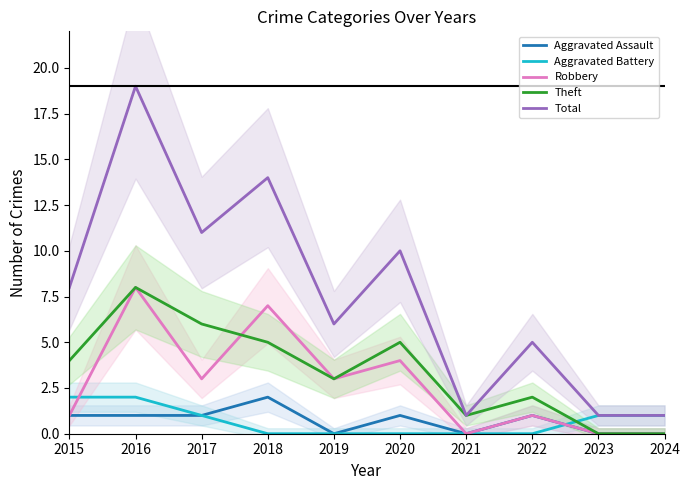

What are all the series names shown in the legend?

Aggravated Assault, Aggravated Battery, Robbery, Theft, Total